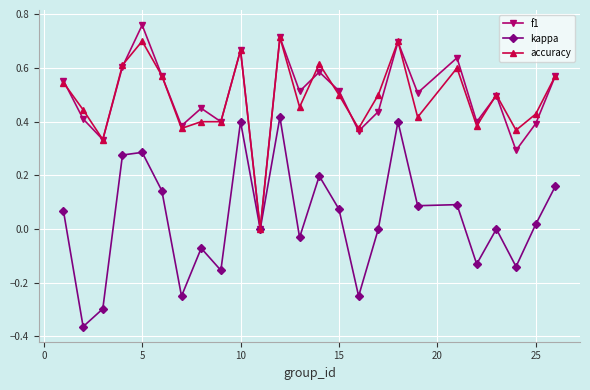

In f1, how many points are lower than both neighbors (excluding endpoints)?

9